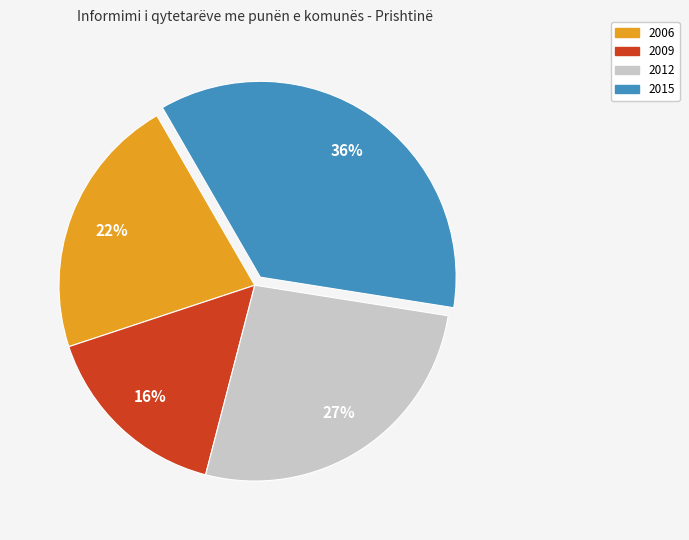

Which slice is the largest?

2015